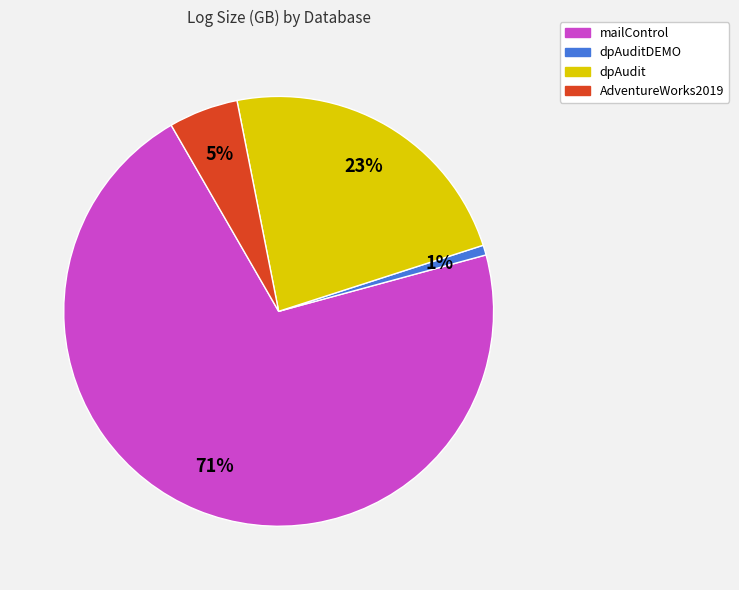

To the nearest percent, what is the average slice percentage?

25%